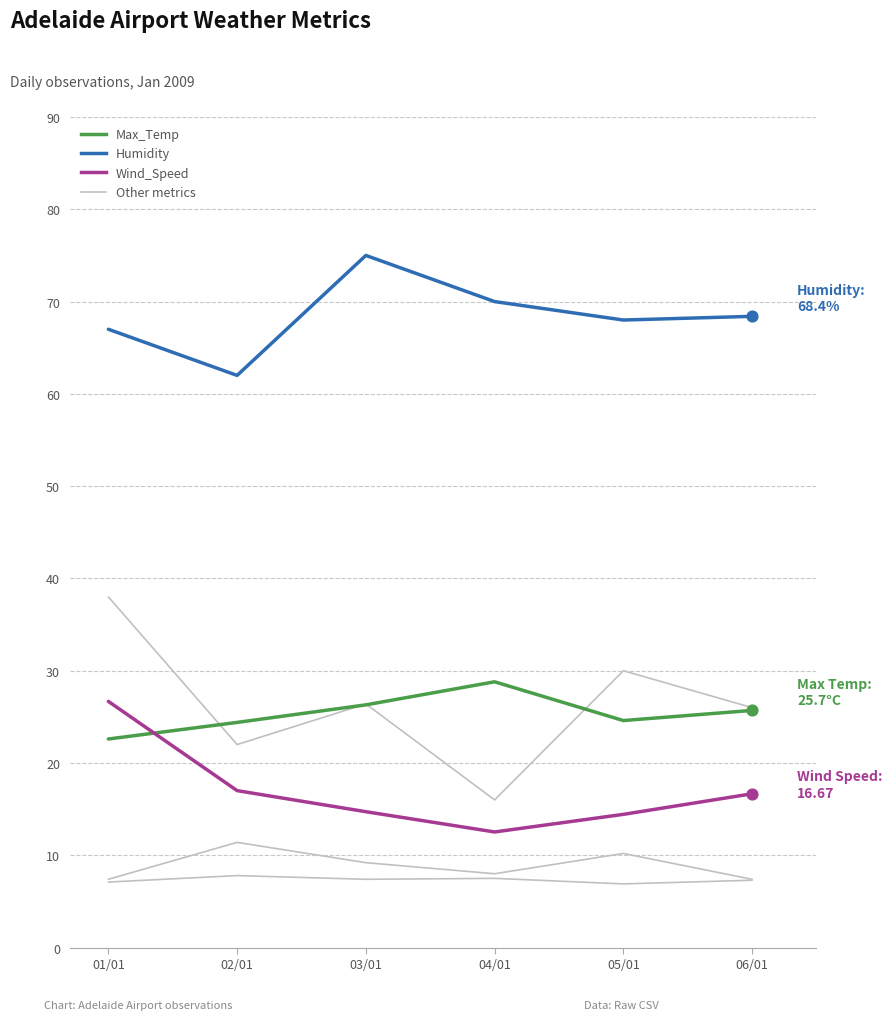

At which category is the sum across all series the highest?

01/01